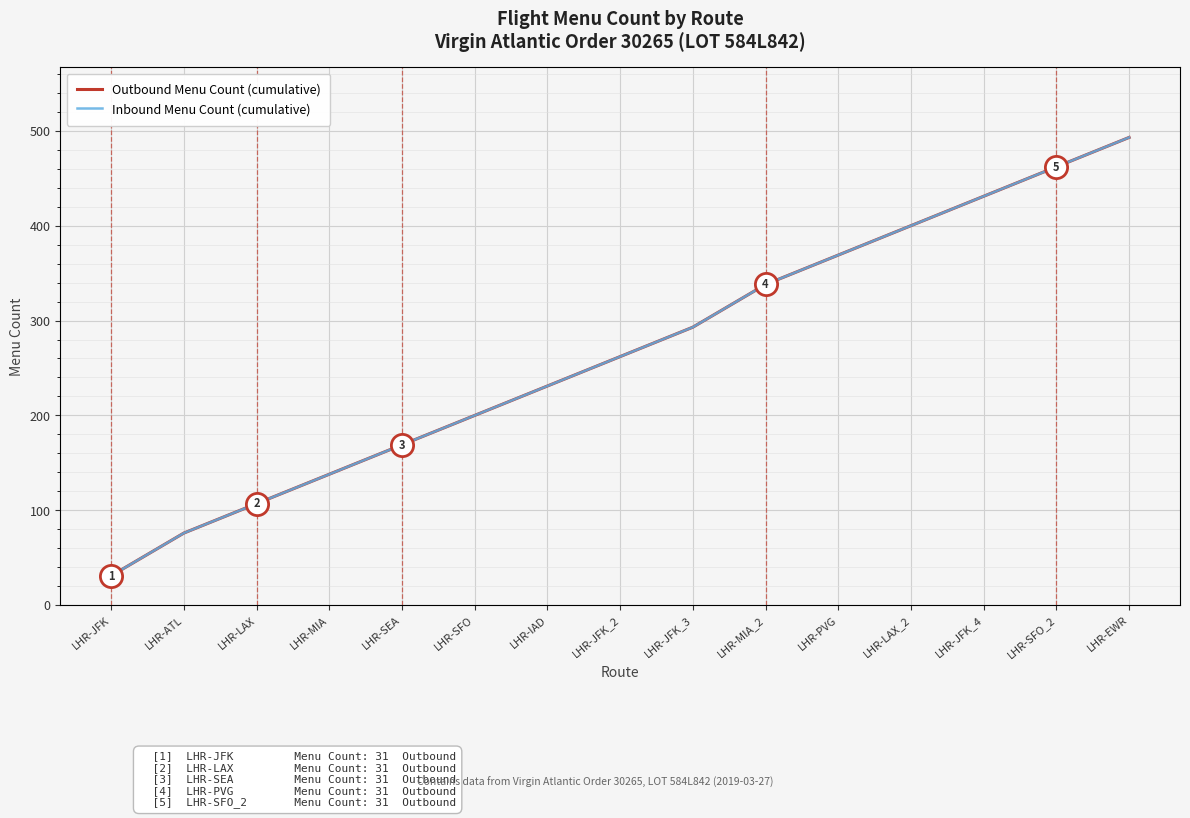

The Inbound Menu Count (cumulative) series shows 431 at LHR-JFK_4. True or false?

True